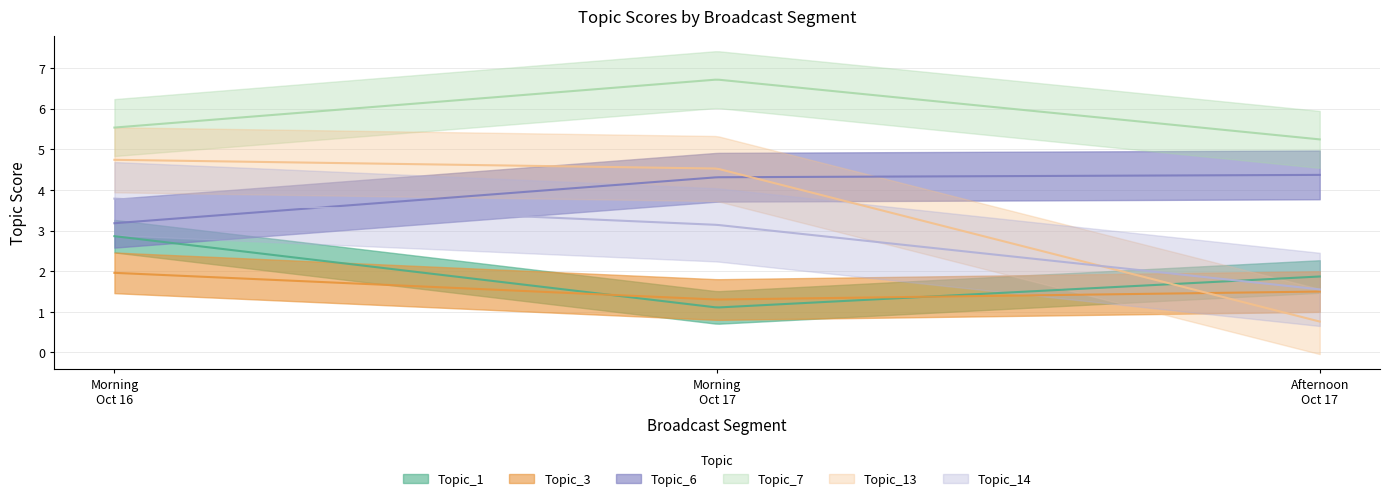

Which category has the lowest value across all series?

antena3_2019 10 17_afternoon